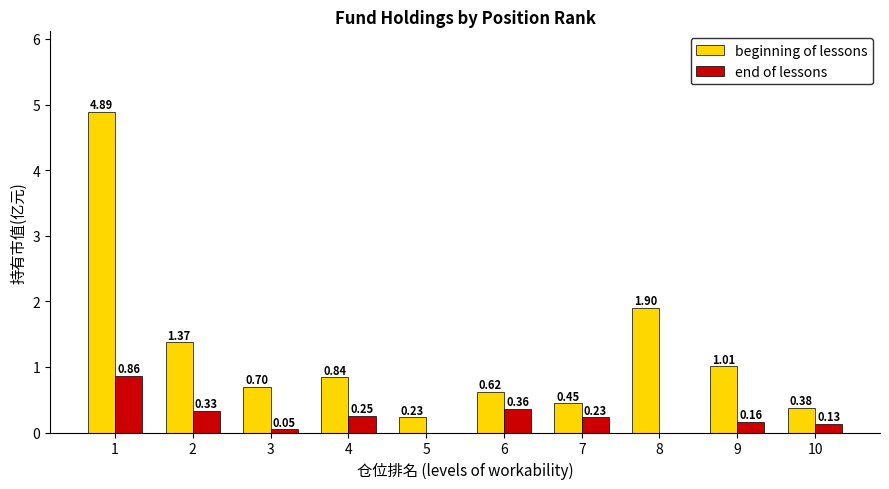

Which series has the widest spread of values?

beginning of lessons